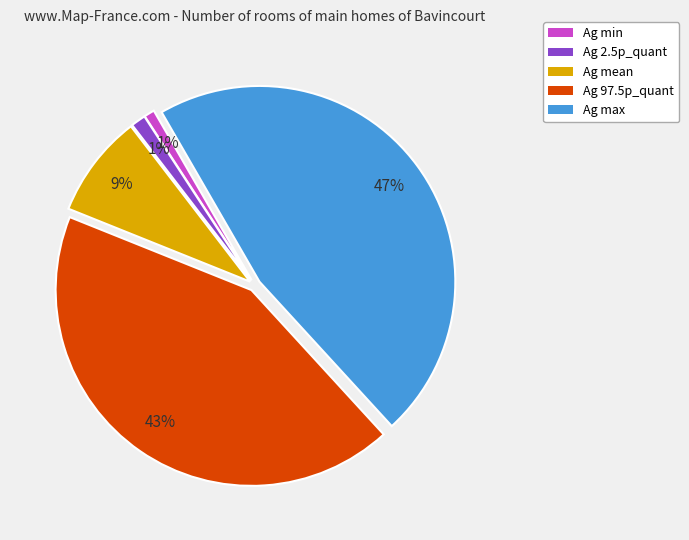

Which category has the biggest portion of the pie?

Ag max